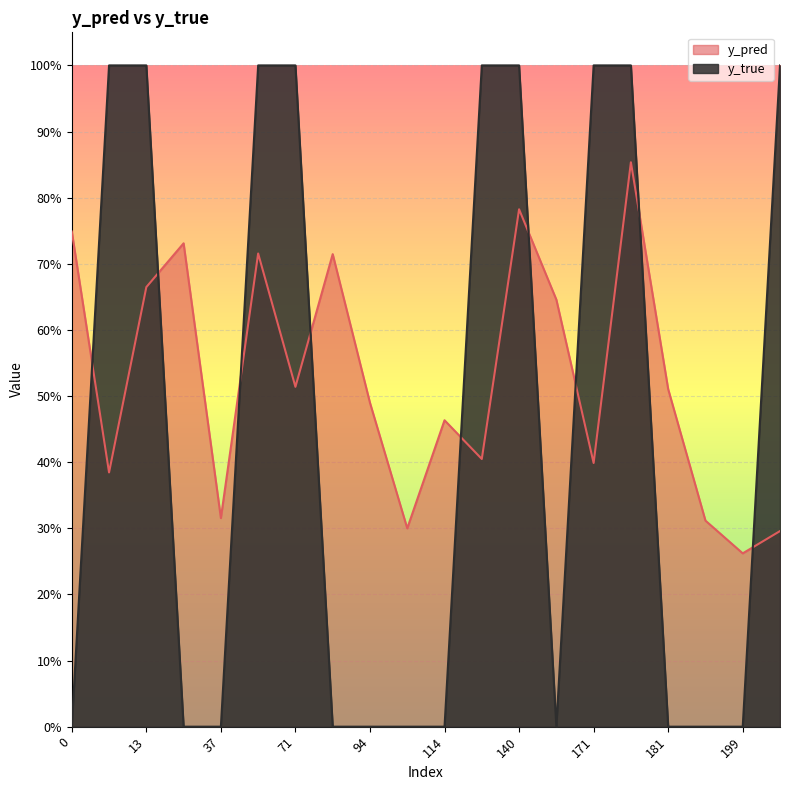

What is the difference between the maximum and minimum values in the y_true series?

1.0